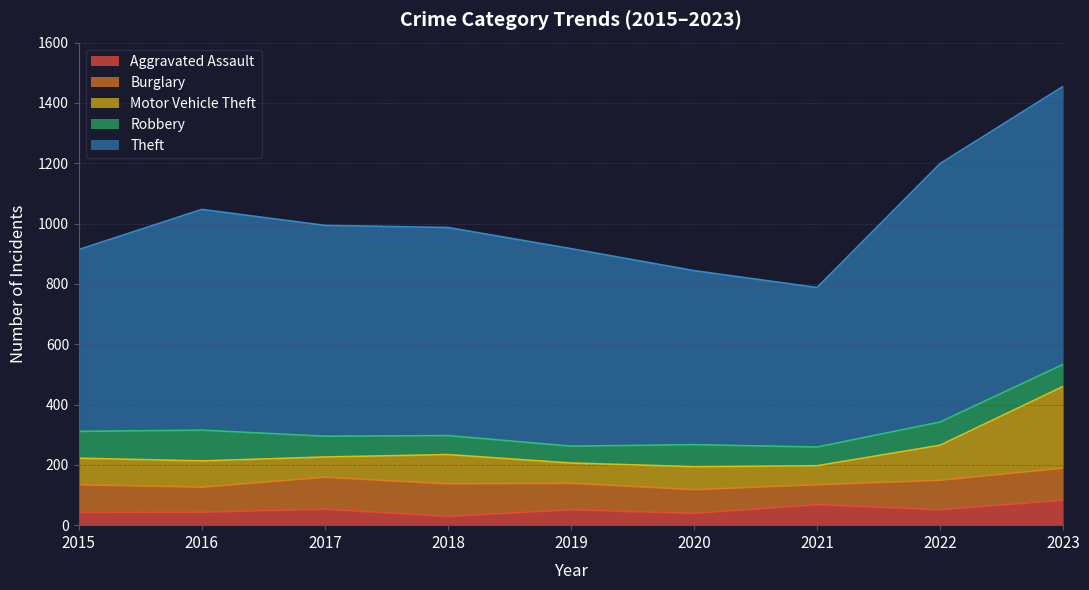

Does the chart have visible grid lines?

Yes